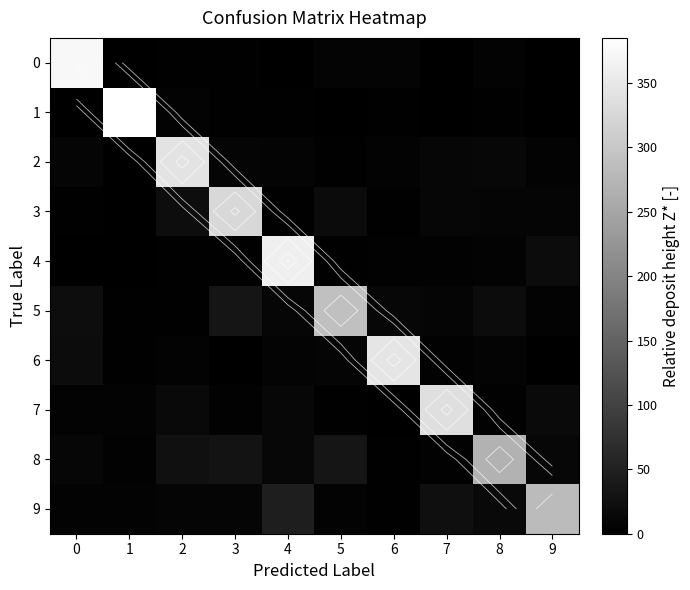

At how many categories does at least one series exceed 185?

10